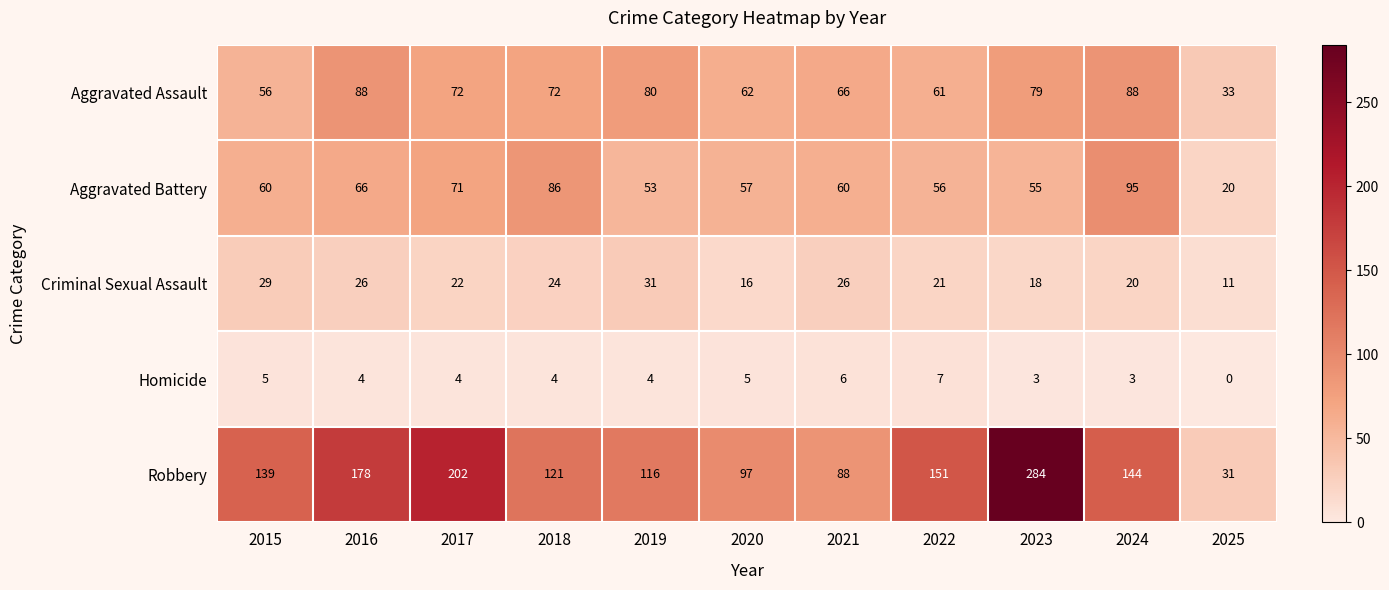

How many values in the Criminal Sexual Assault series are below 22?

5